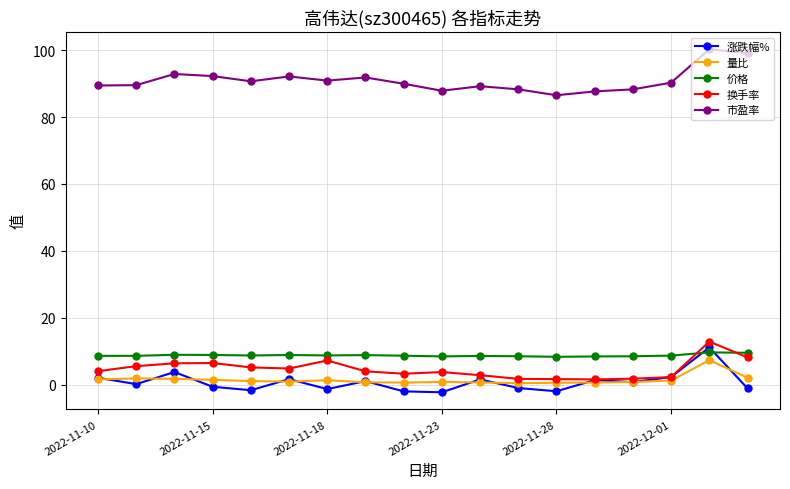

True or false: 市盈率 and 换手率 cross at least once.

False